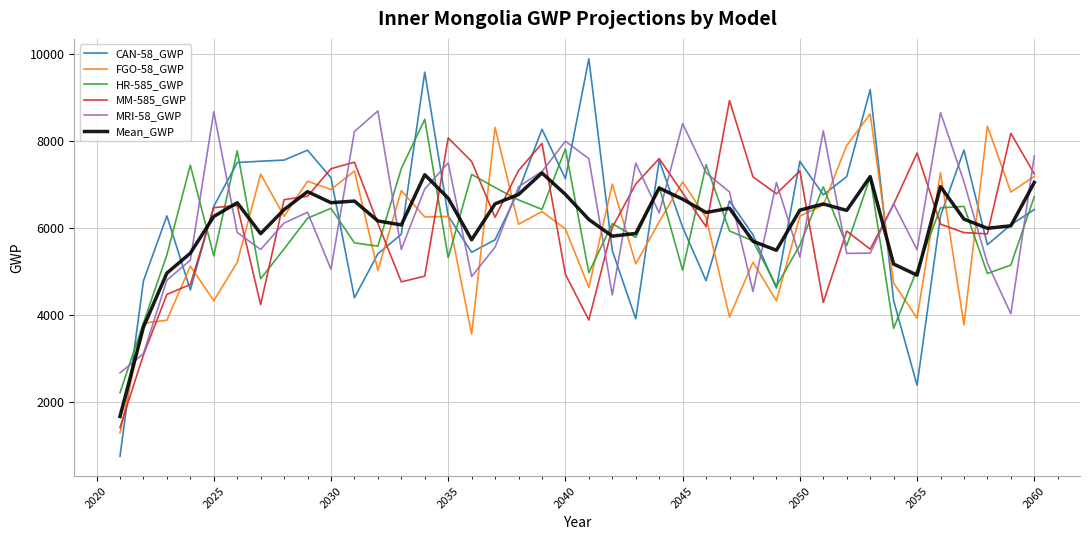

Which series has the widest spread of values?

CAN-58_GWP